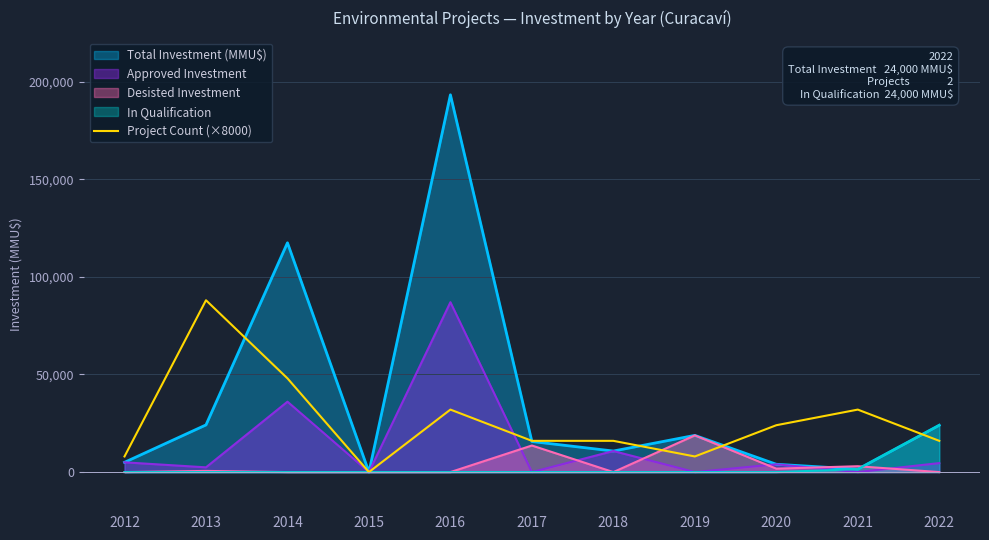

Is it true that the value at 2015 is -51207?

False